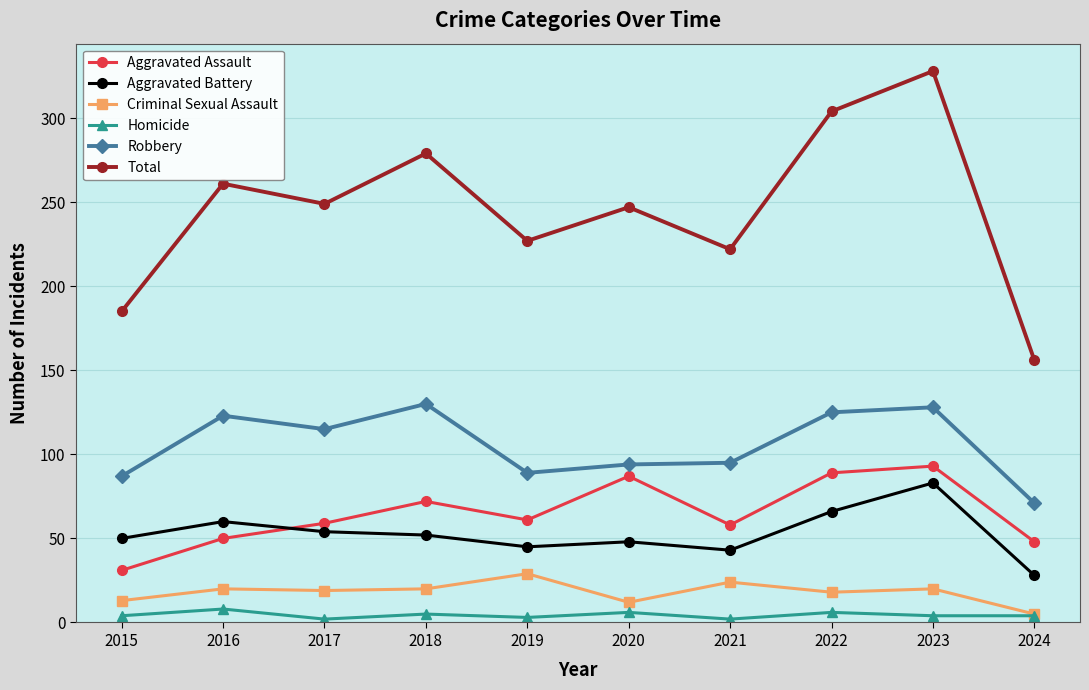

What is the total value across all series at 2021?

444